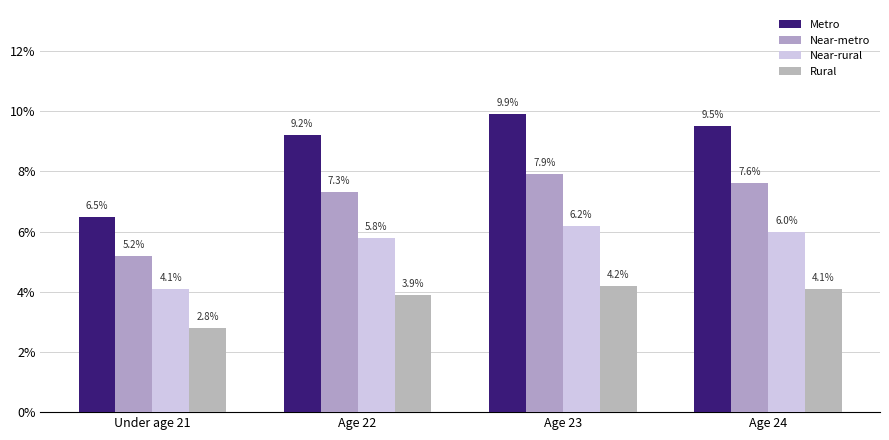

What are all the series names shown in the legend?

Metro, Near-metro, Near-rural, Rural